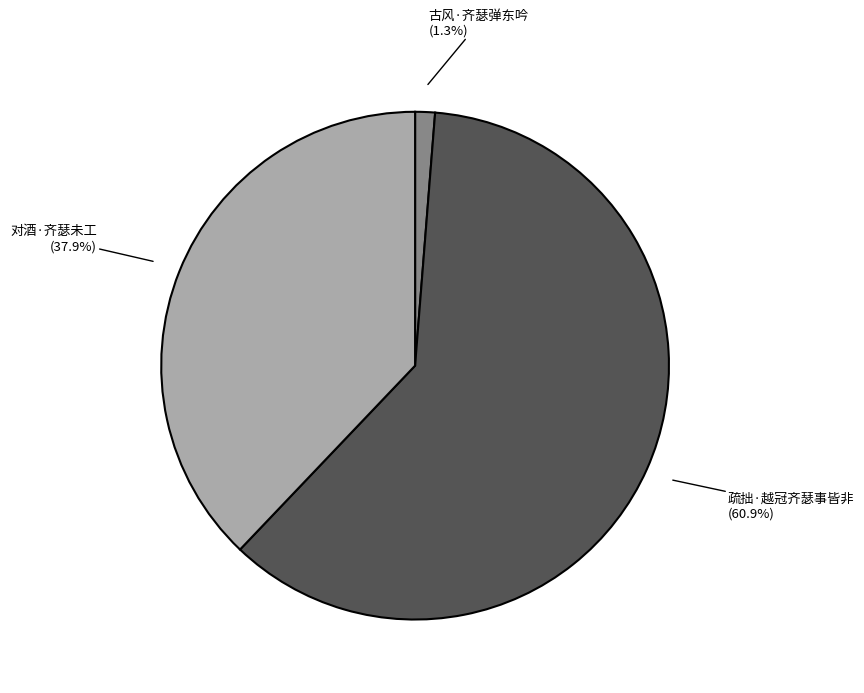

To the nearest percent, what portion does 疏拙·越冠齐瑟事皆非 represent?

61%